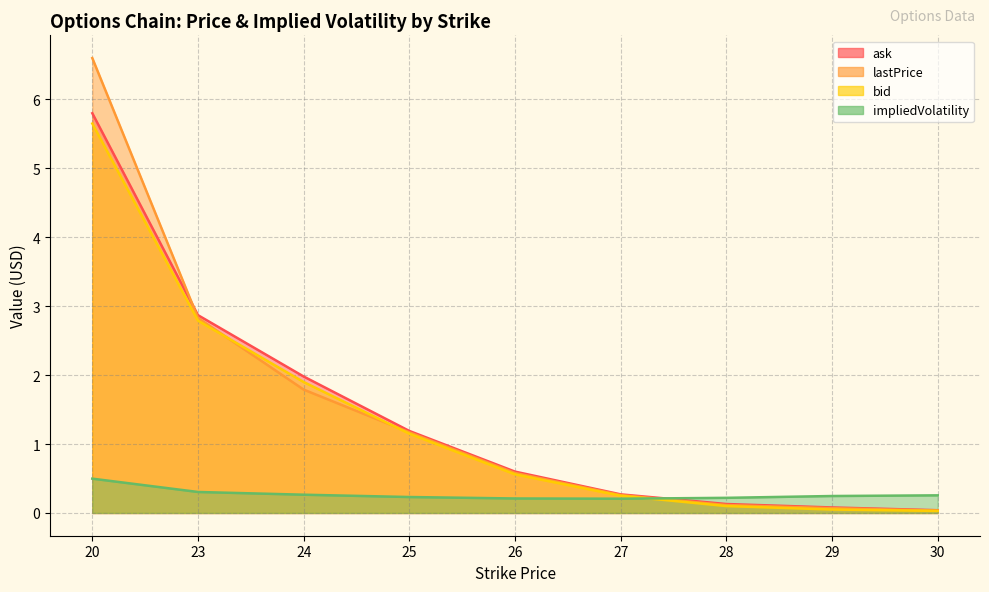

Reading right to left, extract all data points from this chart.

lastPrice: 30=0.0	29=0.1	28=0.1	27=0.3	26=0.6	25=1.2	24=1.8	23=2.8	20=6.6
bid: 30=0.0	29=0.1	28=0.1	27=0.2	26=0.6	25=1.1	24=1.9	23=2.8	20=5.7
ask: 30=0.0	29=0.1	28=0.1	27=0.3	26=0.6	25=1.2	24=2.0	23=2.9	20=5.8
impliedVolatility: 30=0.3	29=0.2	28=0.2	27=0.2	26=0.2	25=0.2	24=0.3	23=0.3	20=0.5